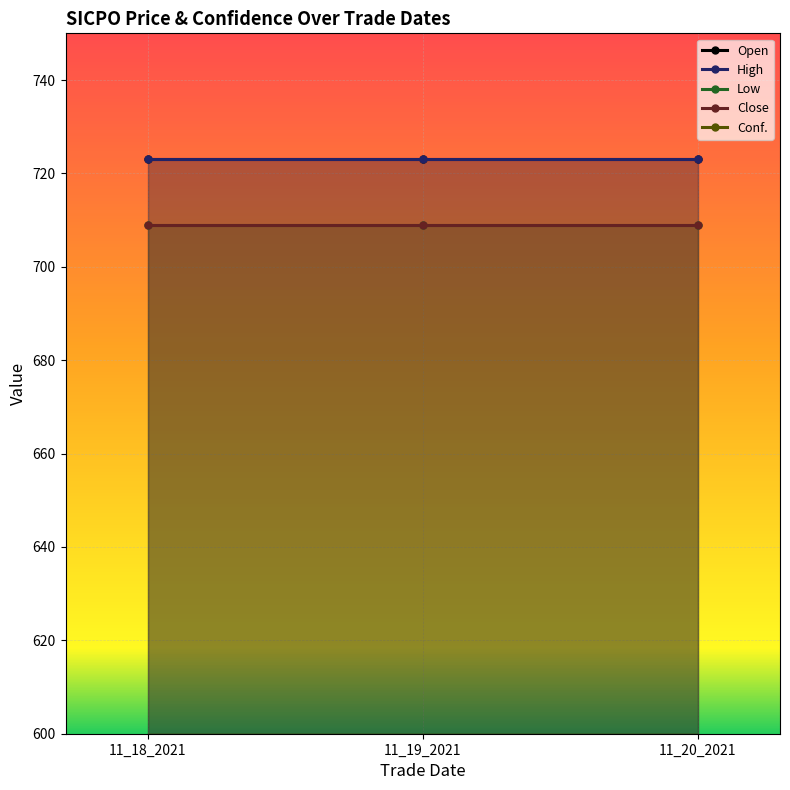

Is it true that High equals 723.0 at 11_18_2021?

True